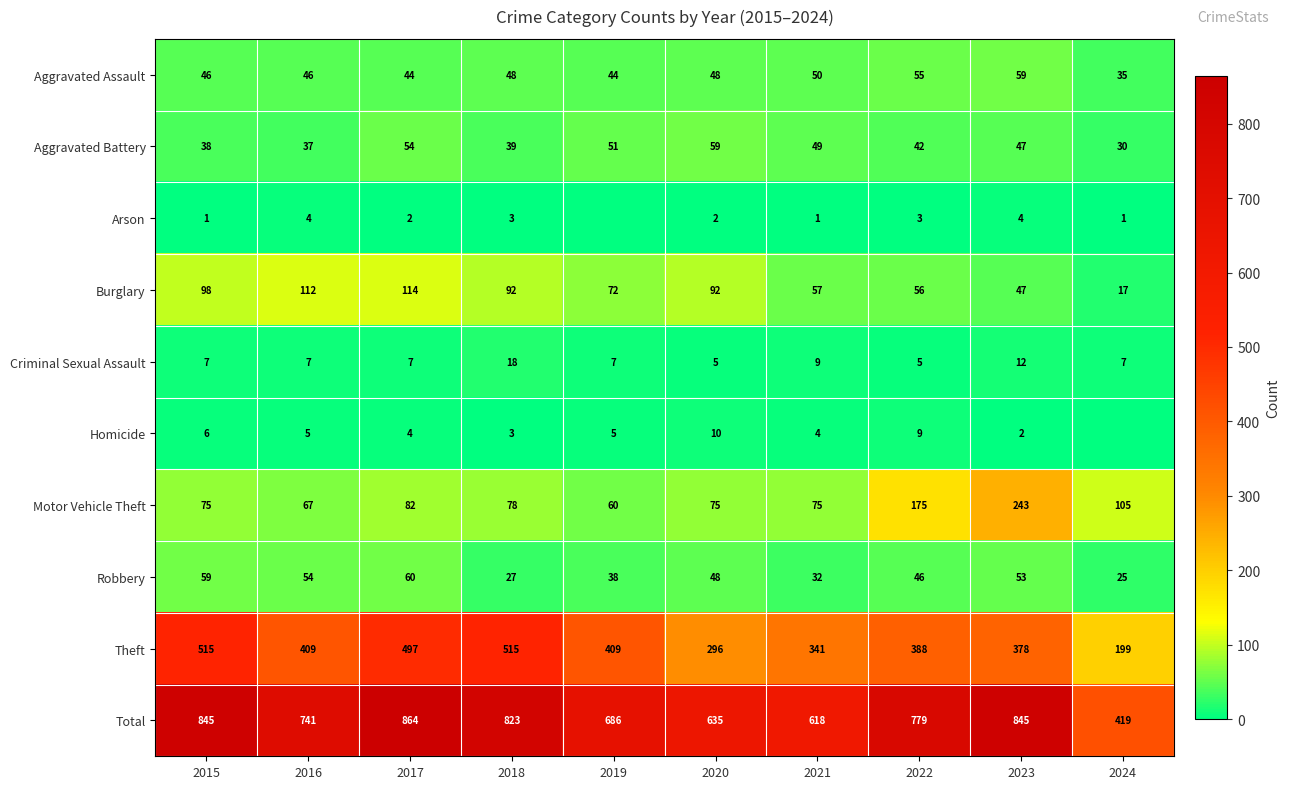

What is the total value across all series at 2023?

1690